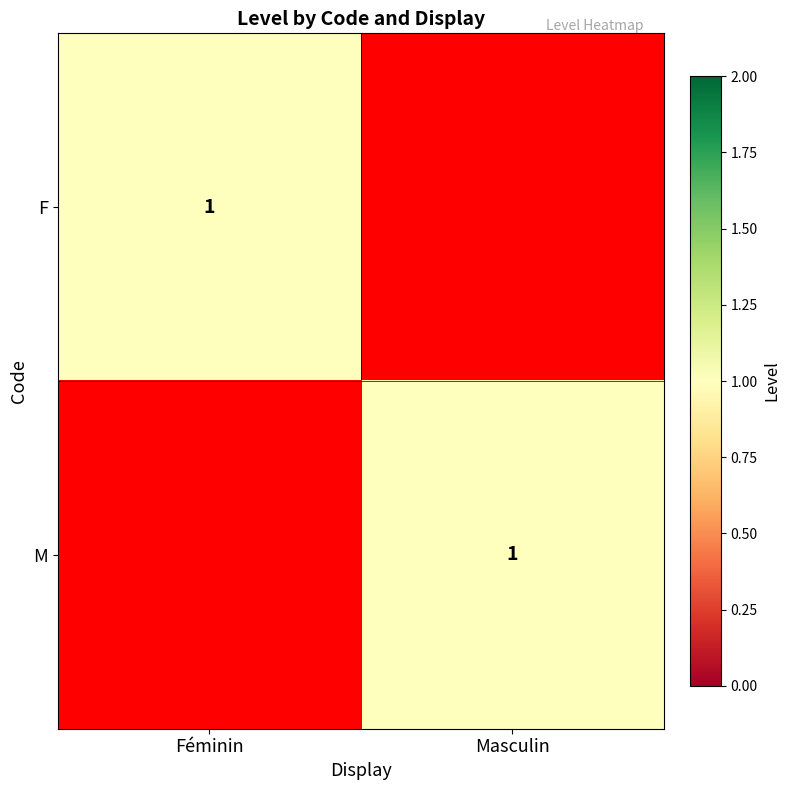

The value of F at Féminin is 1. True or false?

True